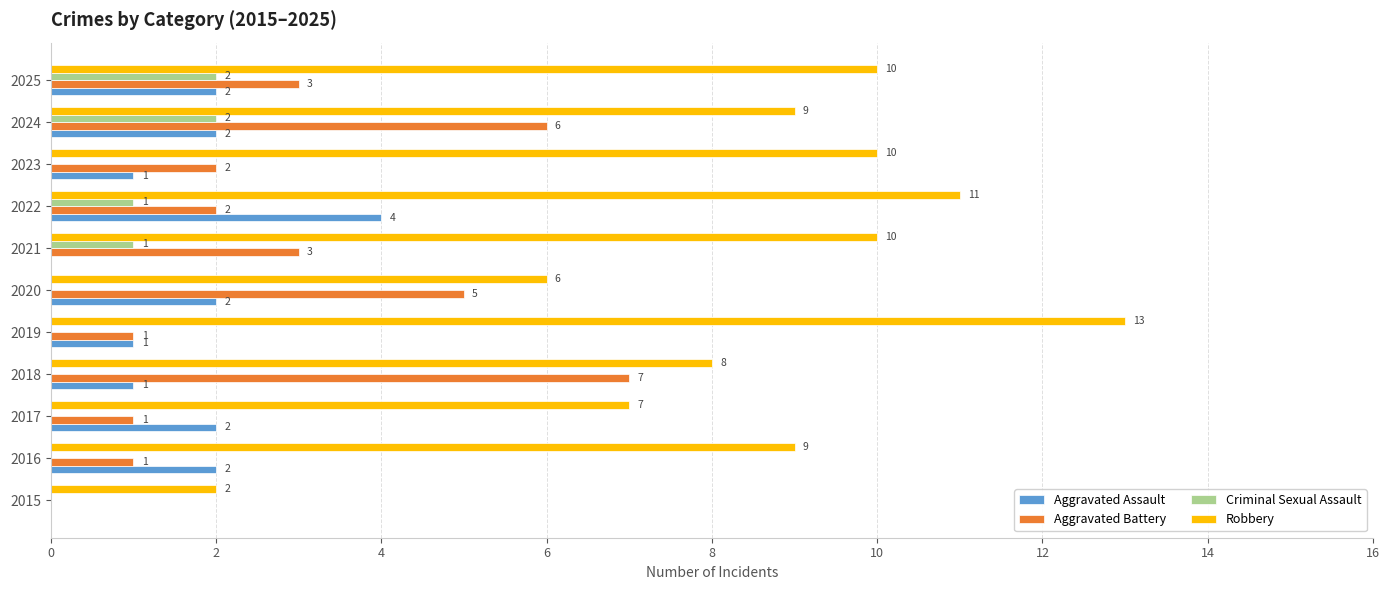

How many series are shown in this chart?

4